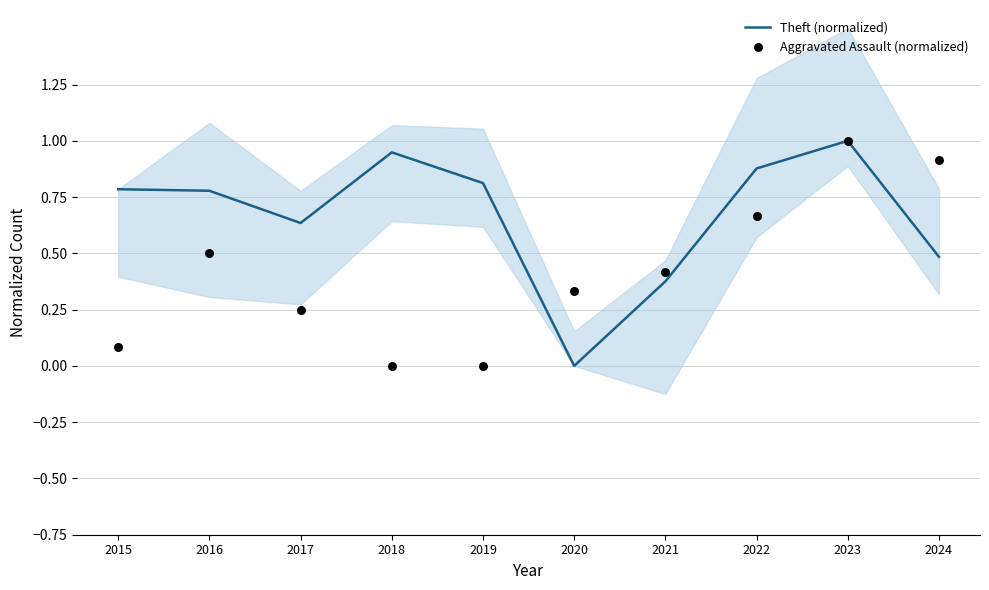

At which category is the sum across all series the highest?

2023